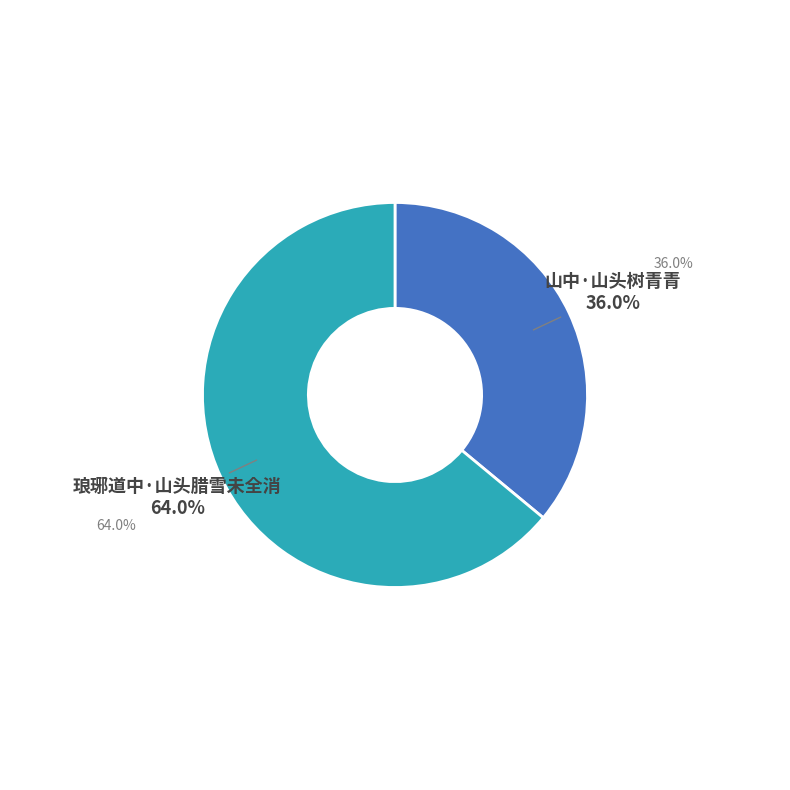

Rank the categories by value from lowest to highest.

山中·山头树青青, 琅琊道中·山头腊雪未全消